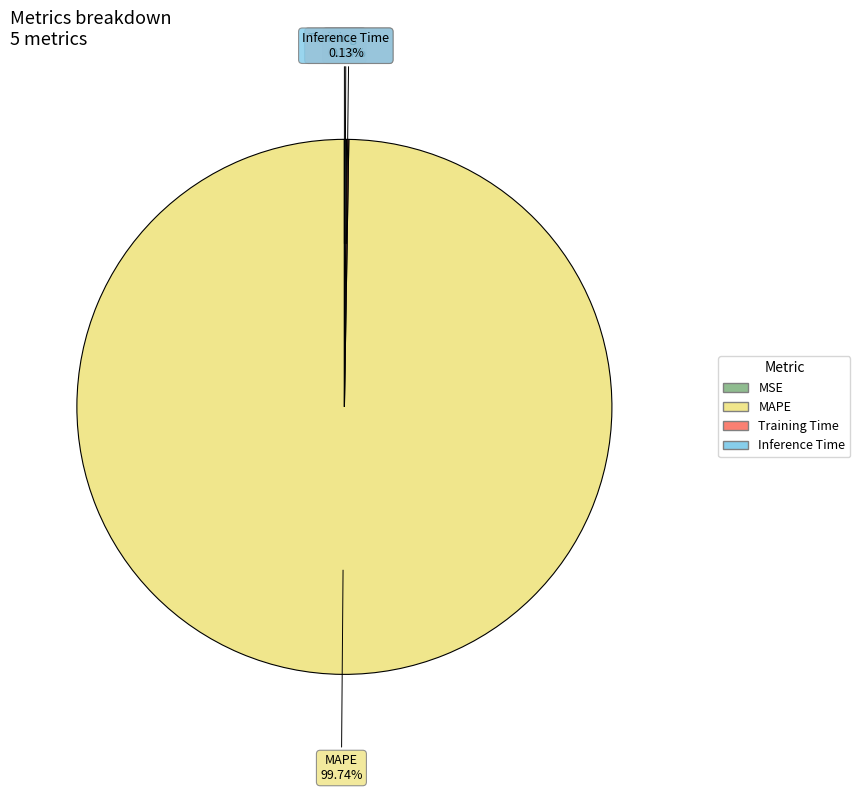

What is the largest slice in the pie chart?

MAPE